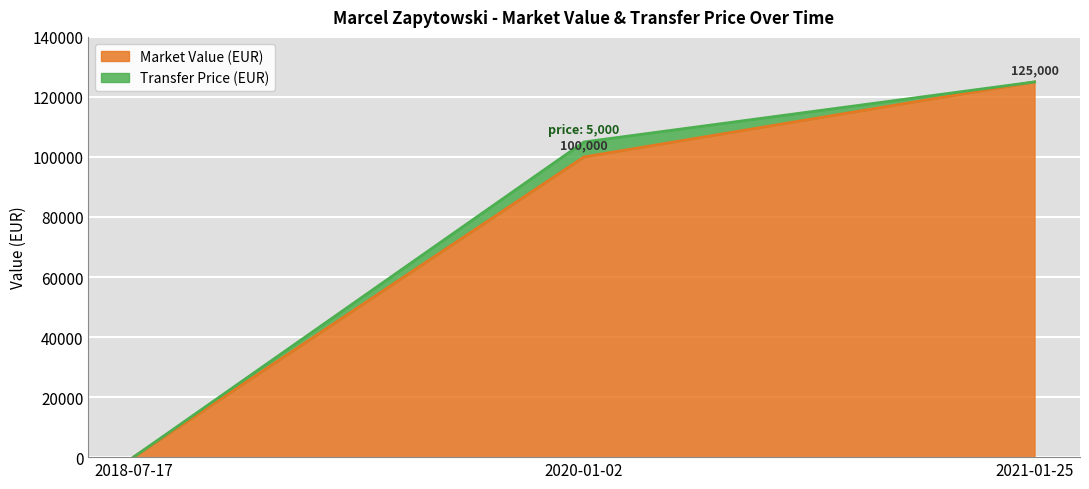

Rank the categories by value from highest to lowest.

2021-01-25, 2020-01-02, 2018-07-17